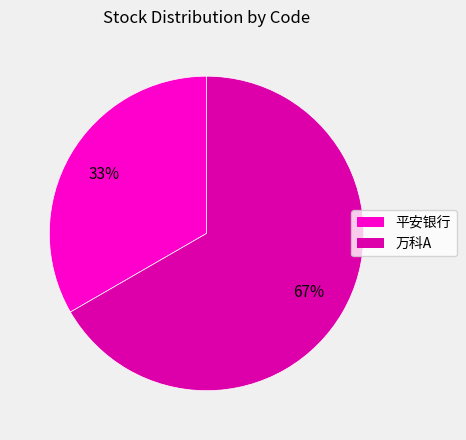

To the nearest percent, what portion does 平安银行 represent?

33%